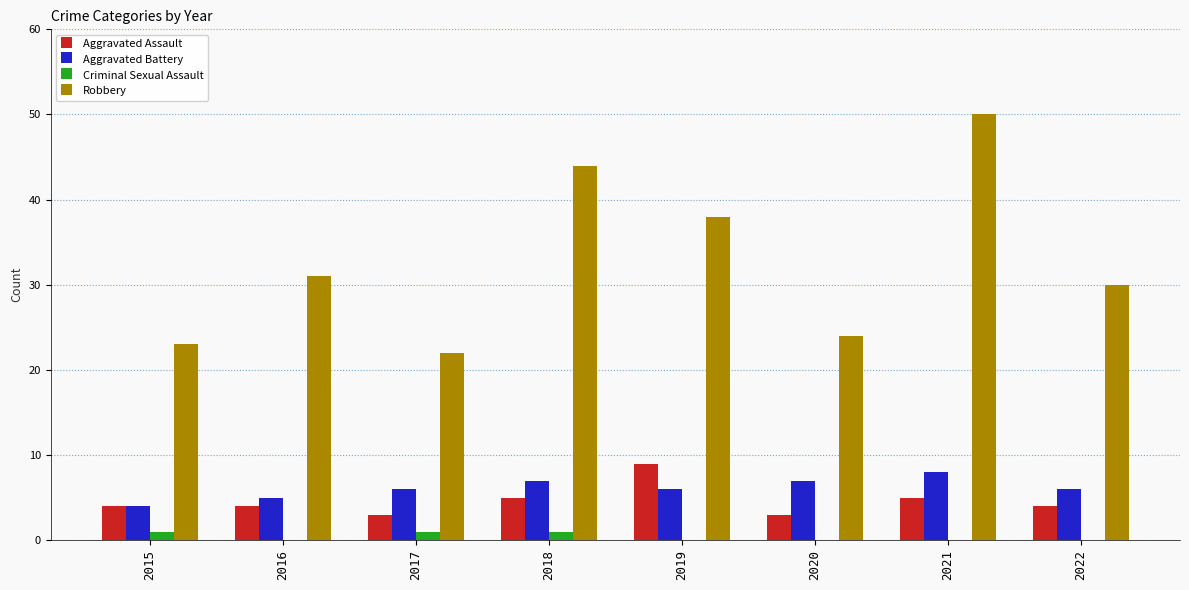

Reading left to right, transcribe all the data shown in this chart.

Aggravated Assault: 4	4	3	5	9	3	5	4
Aggravated Battery: 4	5	6	7	6	7	8	6
Criminal Sexual Assault: 1	0	1	1	0	0	0	0
Robbery: 23	31	22	44	38	24	50	30